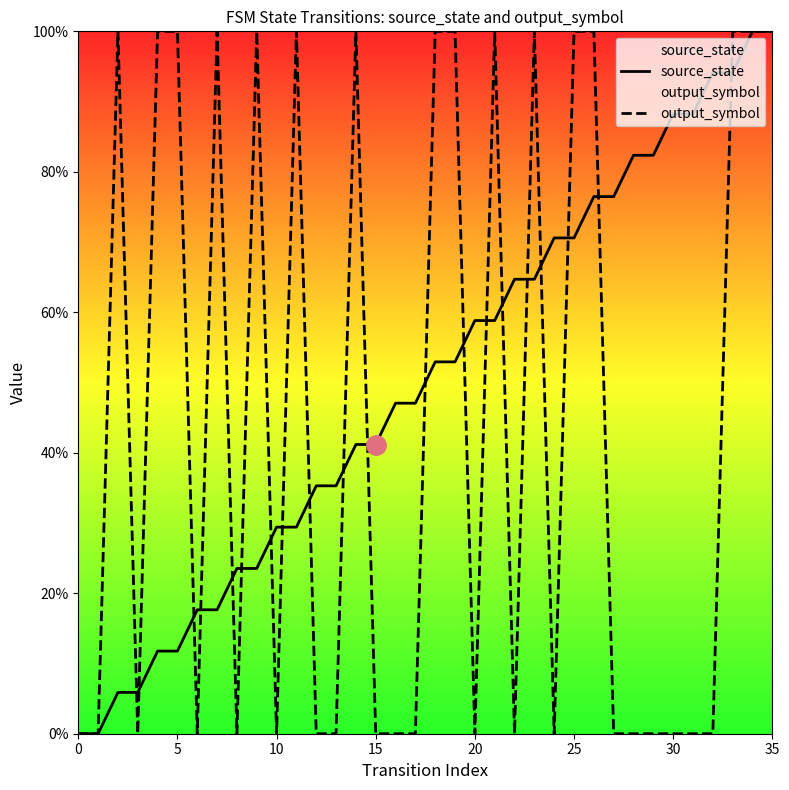

Reading right to left, list all the values displayed in this chart.

source_state: 1.0	1.0	0.9	0.9	0.9	0.9	0.8	0.8	0.8	0.8	0.7	0.7	0.6	0.6	0.6	0.6	0.5	0.5	0.5	0.5	0.4	0.4	0.4	0.4	0.3	0.3	0.2	0.2	0.2	0.2	0.1	0.1	0.1	0.1	0.0	0.0
output_symbol: 1.0	1.0	1.0	0.0	0.0	0.0	0.0	0.0	0.0	1.0	1.0	0.0	1.0	0.0	1.0	0.0	1.0	1.0	0.0	0.0	0.0	1.0	0.0	0.0	1.0	0.0	1.0	0.0	1.0	0.0	1.0	1.0	0.0	1.0	0.0	0.0